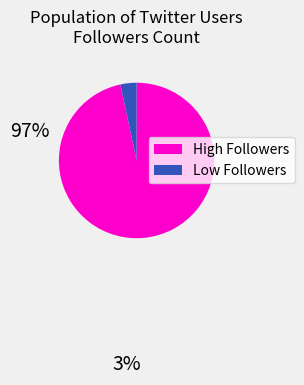

Is there a majority slice in this chart?

Yes